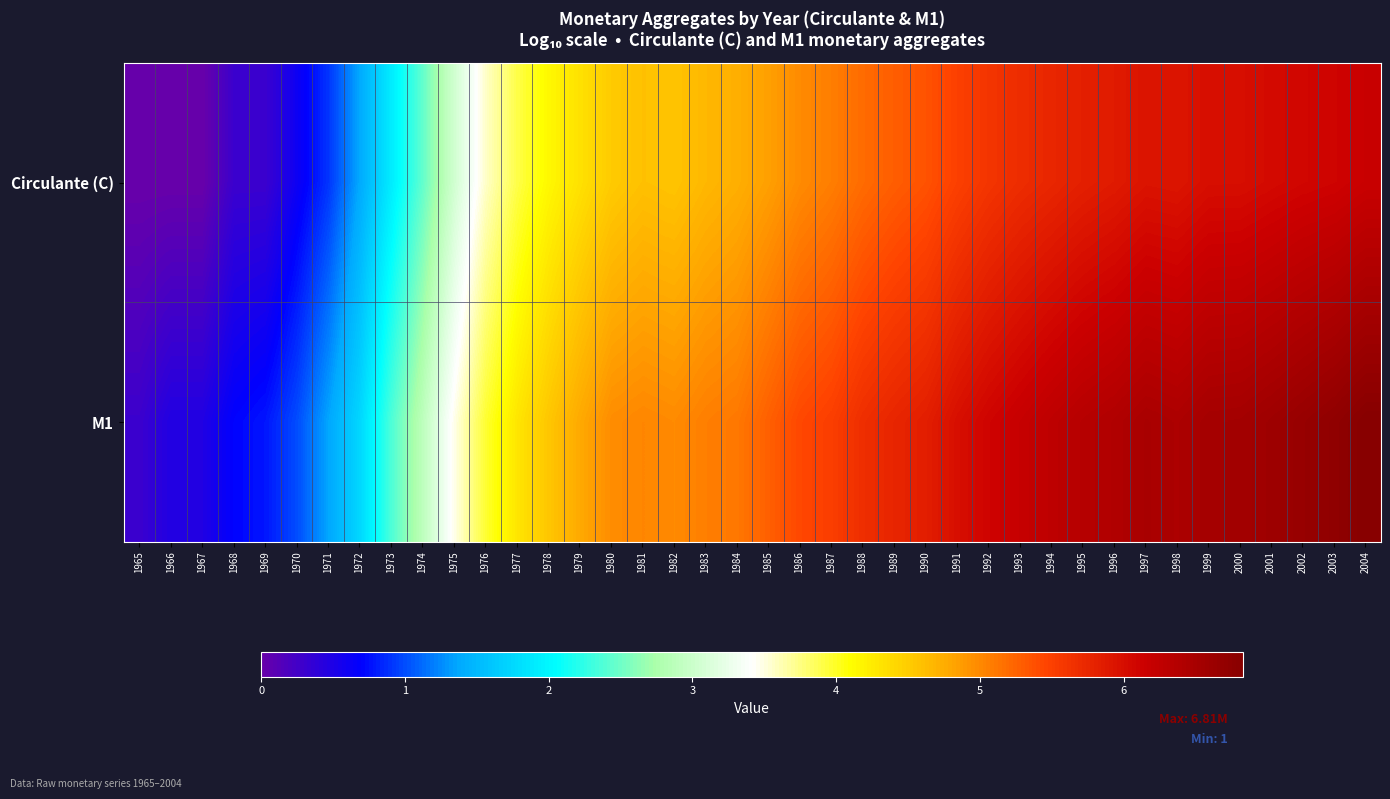

How many categories are shown in the chart?

40